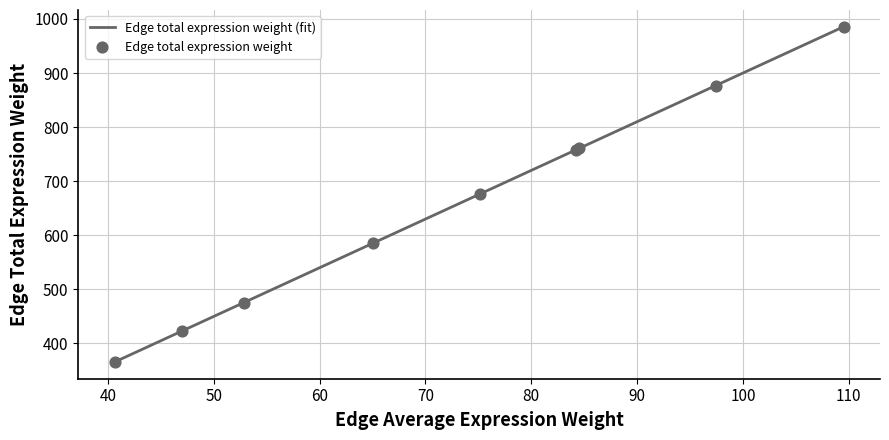

At how many categories does at least one series exceed 326?

9